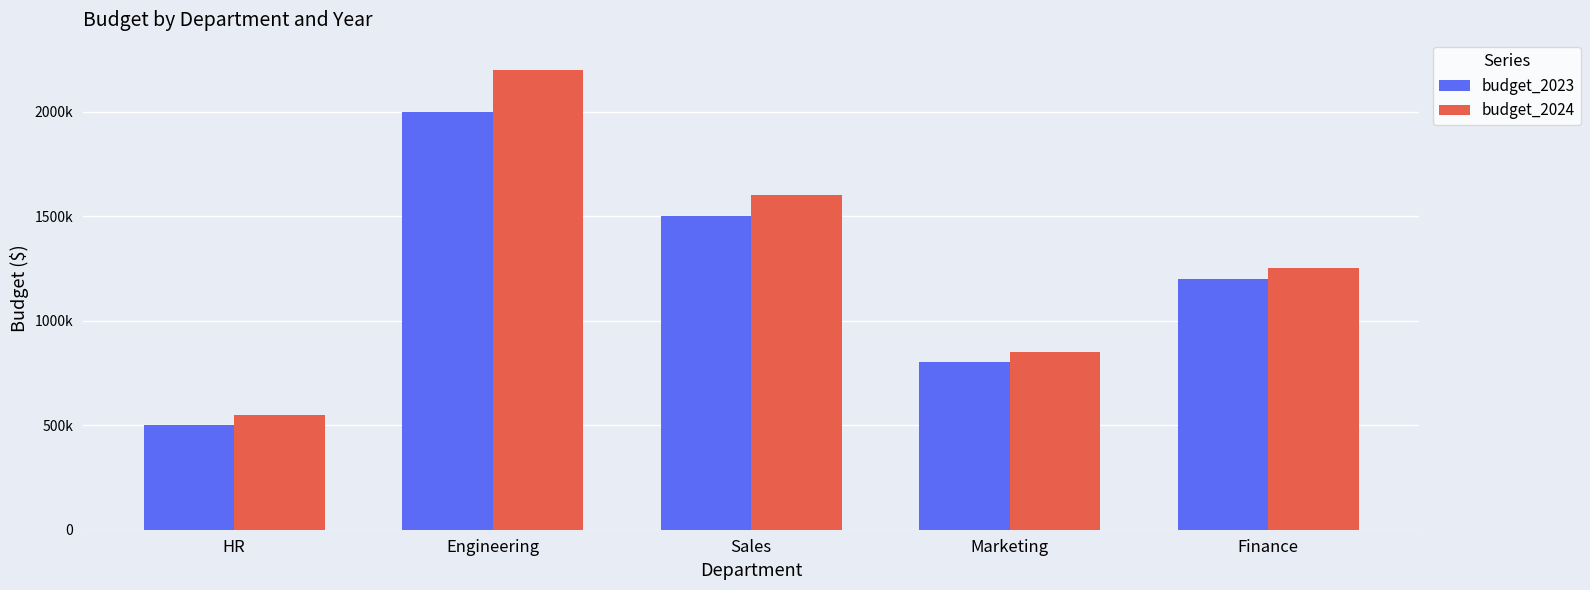

Rank the categories by budget_2024 value from highest to lowest.

Engineering, Sales, Finance, Marketing, HR